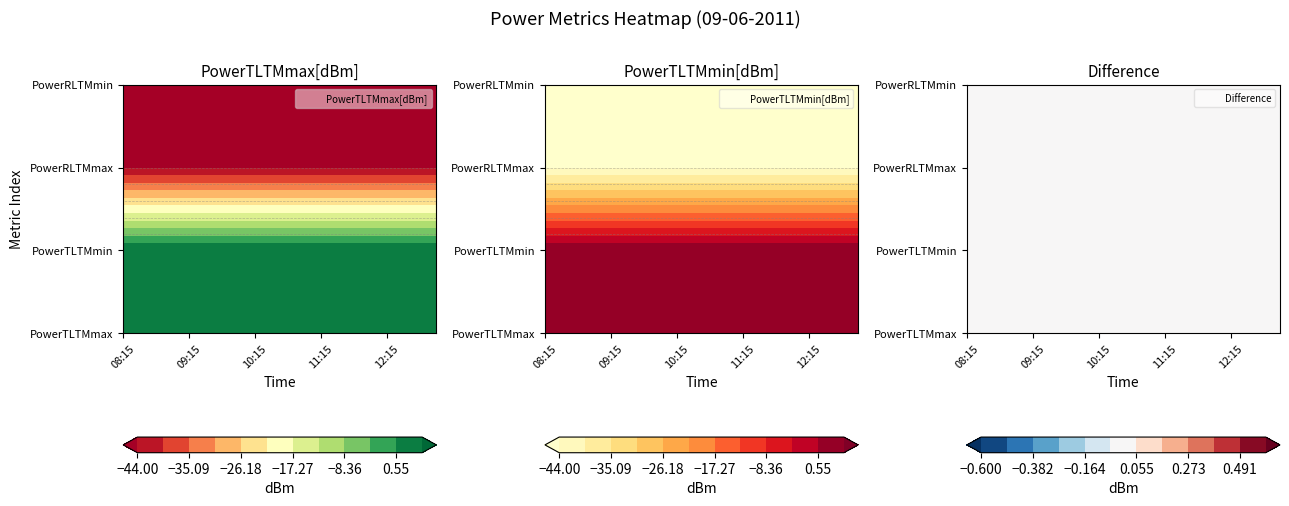

What is the greatest value displayed?

5.0